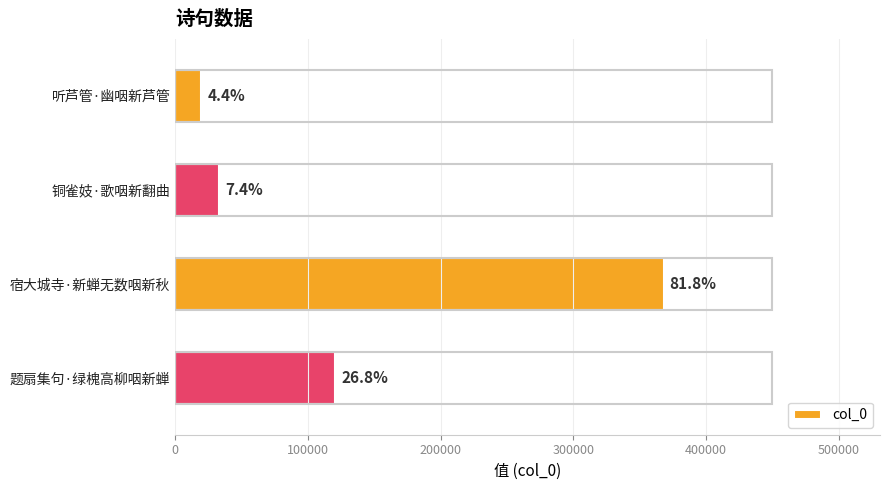

Are the bars horizontal?

Yes